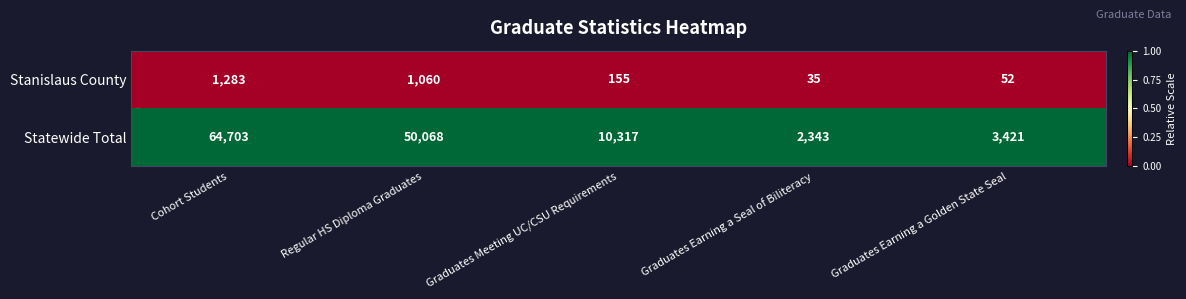

The Stanislaus County series shows 35 at Graduates Earning a Seal of Biliteracy. True or false?

True